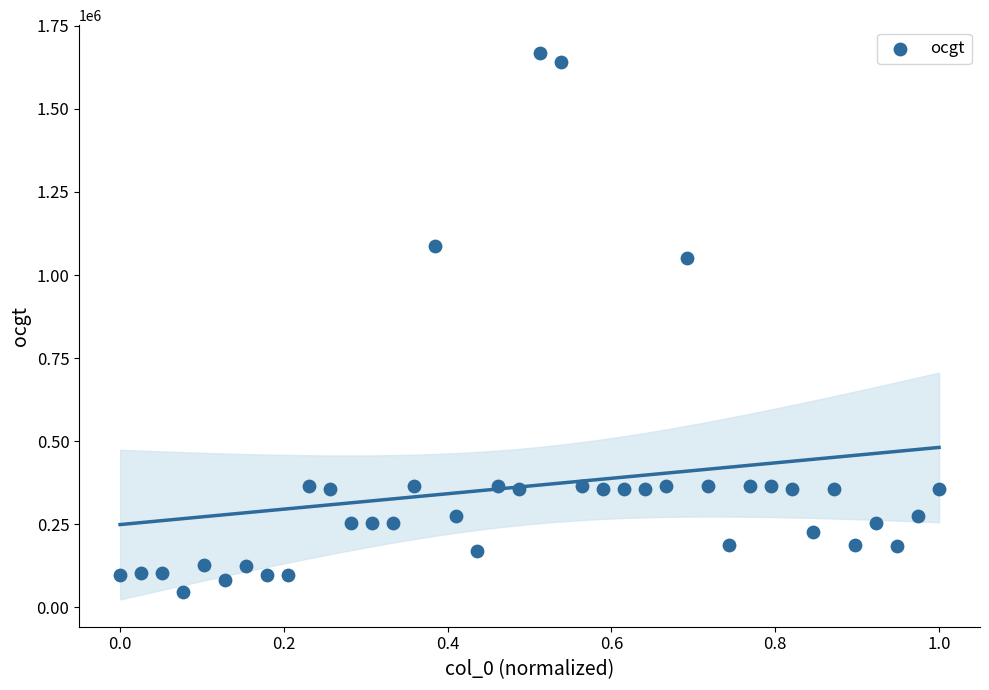

What Y value in the scatter plot is closest to 857170?

1050073.2